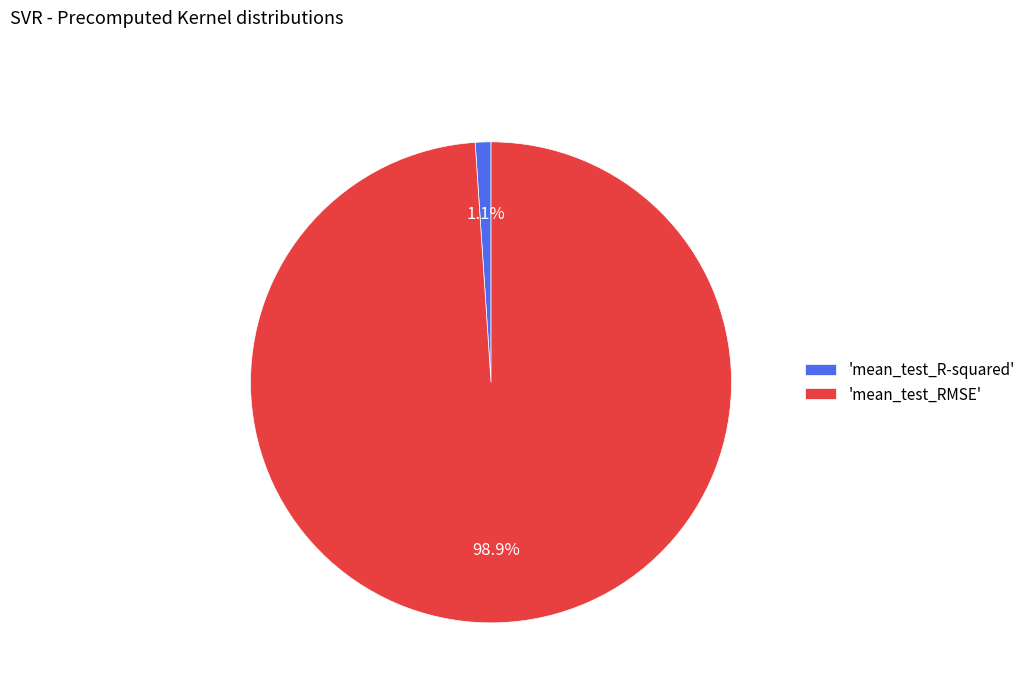

Rank the categories by value from lowest to highest.

'mean_test_R-squared', 'mean_test_RMSE'